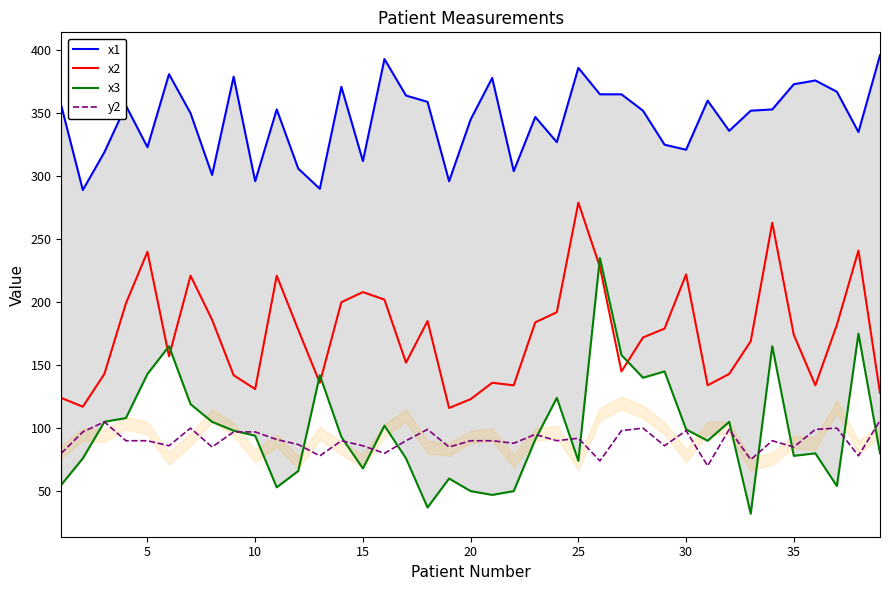

True or false: x2 and y2 cross at least once.

False